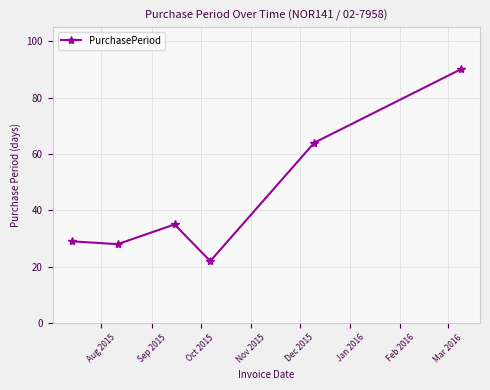

True or false: the data has more than 1 interior local peaks.

False